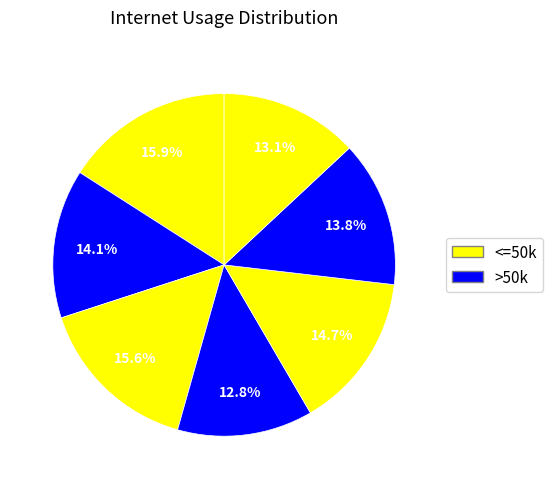

Count the number of slices in the pie.

7